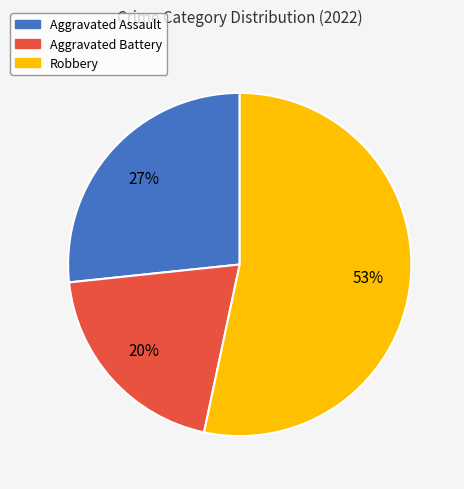

To the nearest percent, what is the difference between the largest and smallest slice percentages?

33%